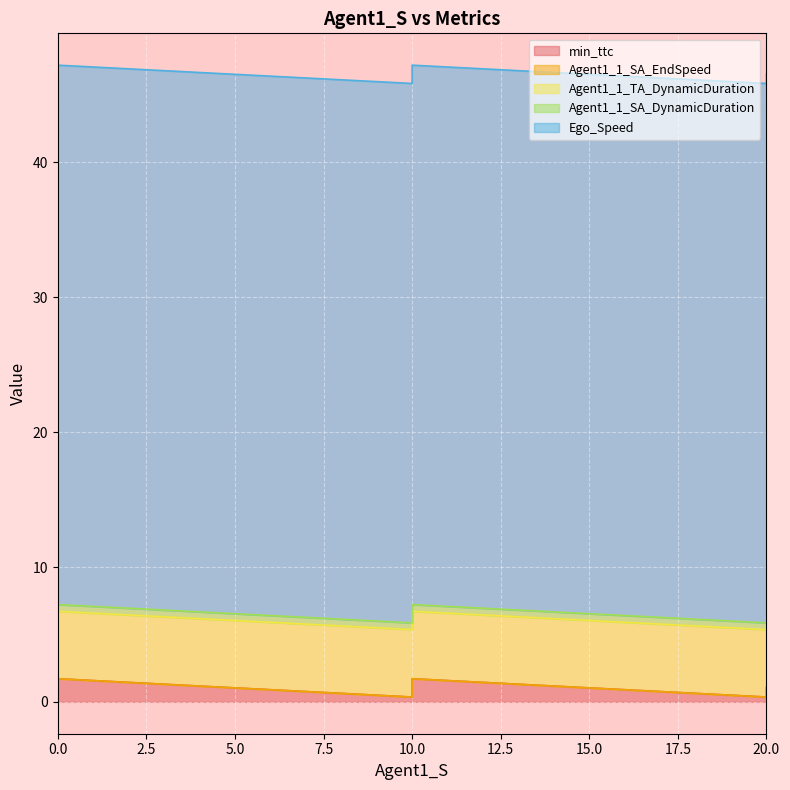

At which label is min_ttc closest to 1?

20.0